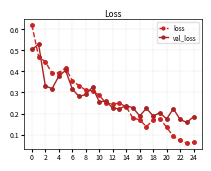

Which series has the largest range (max minus min)?

loss